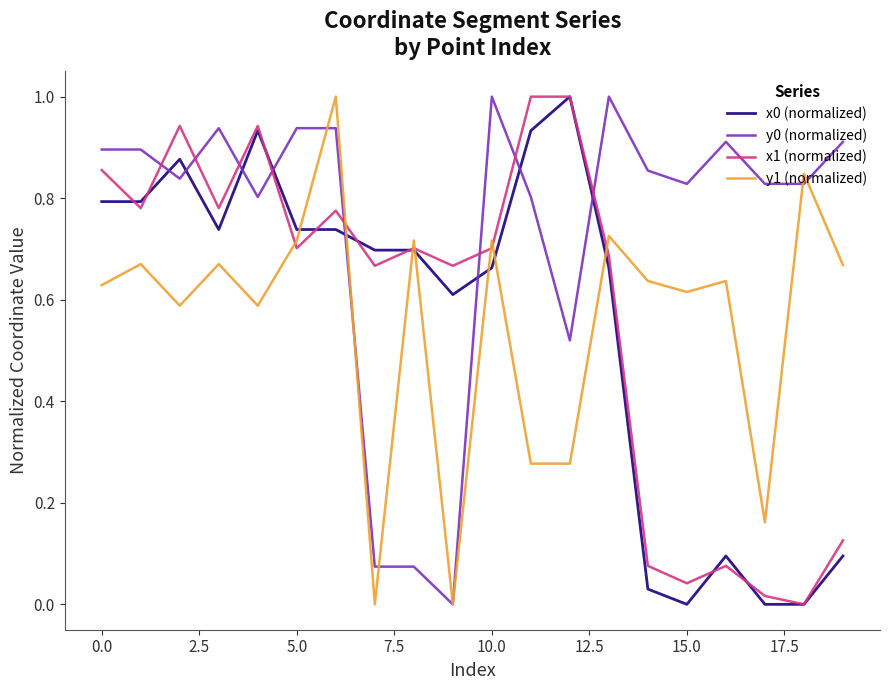

Which series ends up on top after the final intersection of x0 (normalized) and y1 (normalized)?

y1 (normalized)